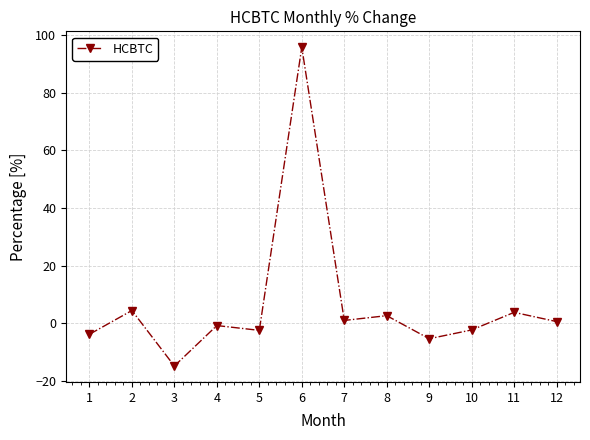

True or false: there are more than 1 points higher than both neighbors.

True